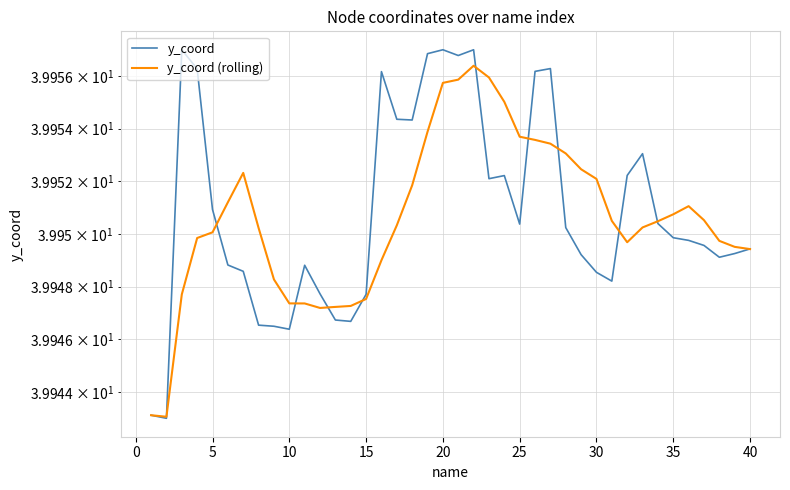

List the series in order of their peak value, lowest first.

y_coord (rolling), y_coord